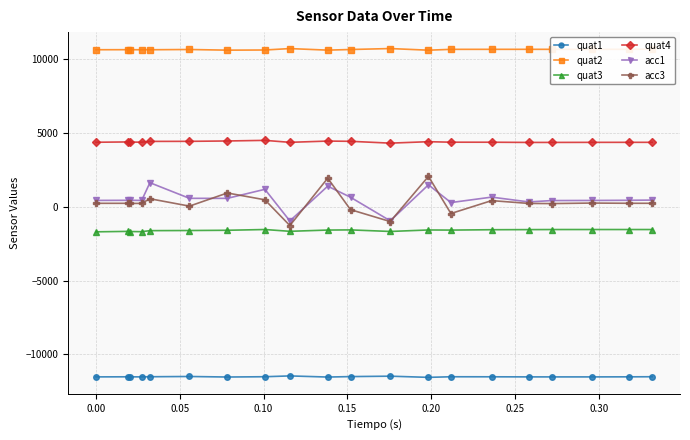

Which series has the largest total across all categories?

quat2